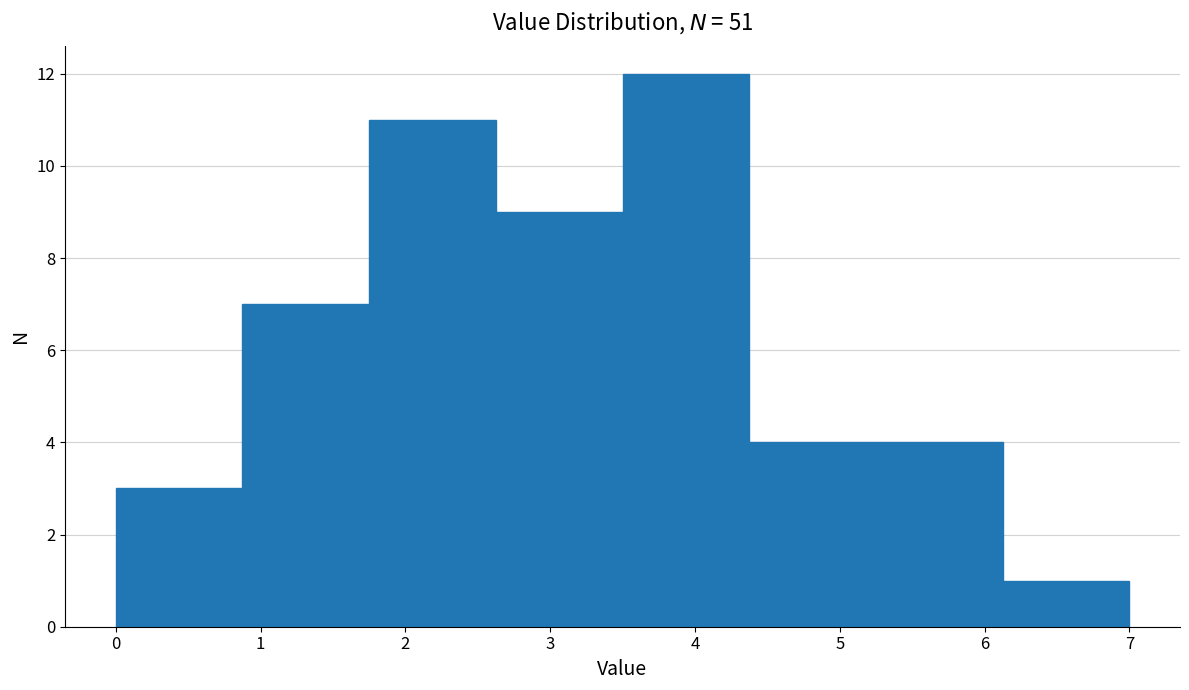

Reading left to right, list every bar in this chart as the range it spans on the x-axis followed by its height. Neither the bar edges nor the heights are printed on the chart, so give them approximately, as read against the axes.

0.0 to 0.9: 3
0.9 to 1.8: 7
1.8 to 2.6: 11
2.6 to 3.5: 9
3.5 to 4.4: 12
4.4 to 5.3: 4
5.3 to 6.1: 4
6.1 to 7.0: 1